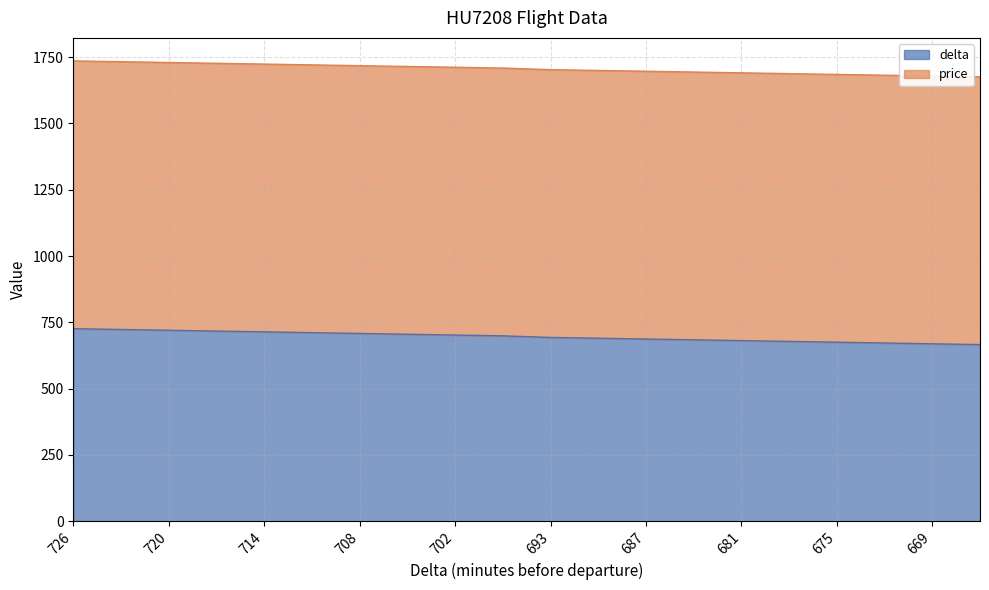

Is it true that the value at 669 is 370?

False